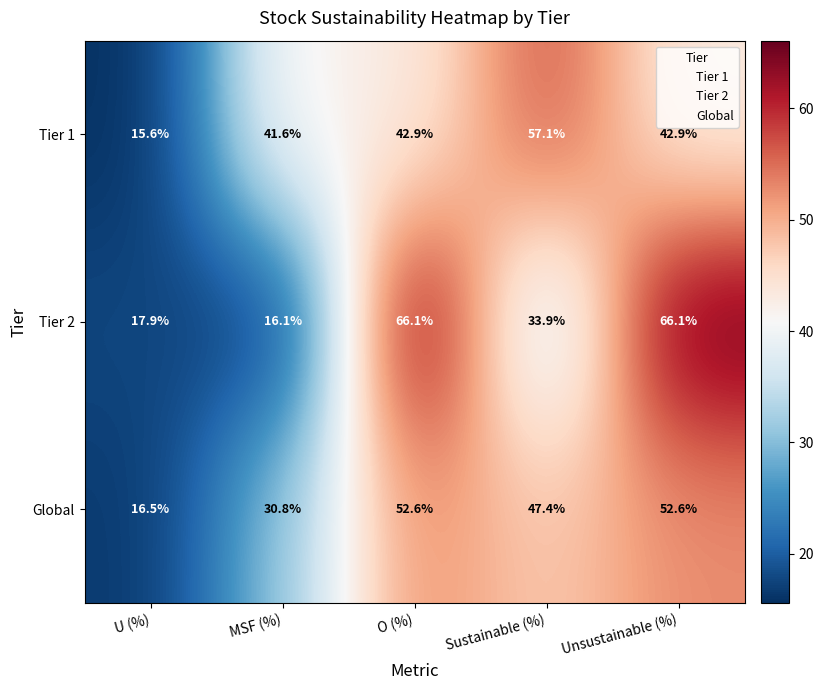

Reading right to left, what are all the values shown in this chart?

Tier 1: 42.9	57.1	42.9	41.6	15.6
Tier 2: 66.1	33.9	66.1	16.1	17.9
Global: 52.6	47.4	52.6	30.8	16.5